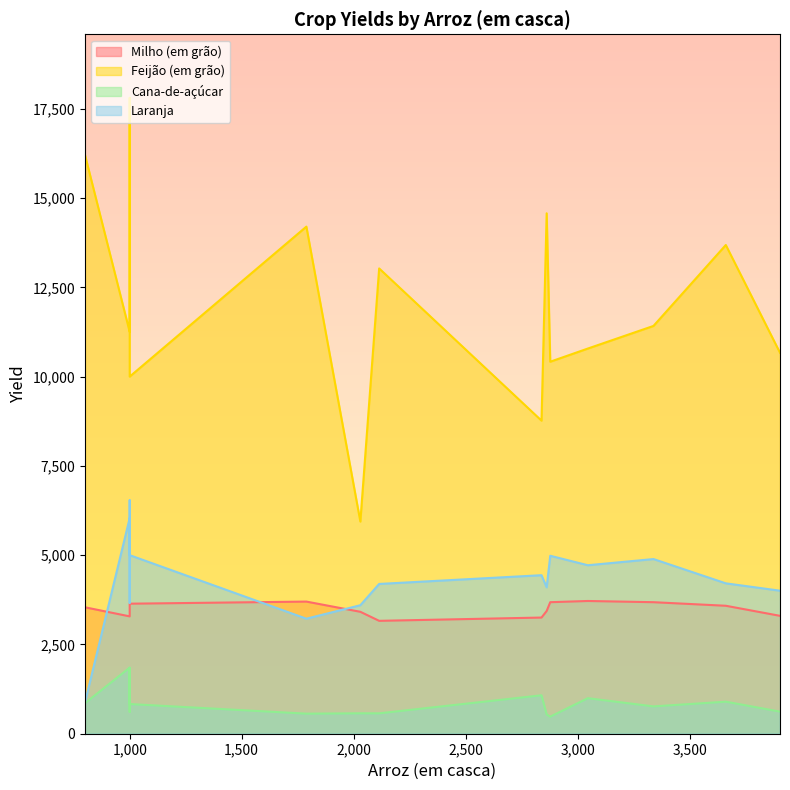

What is the sum of the Feijão (em grão) values at 2114 and 3046?

23815